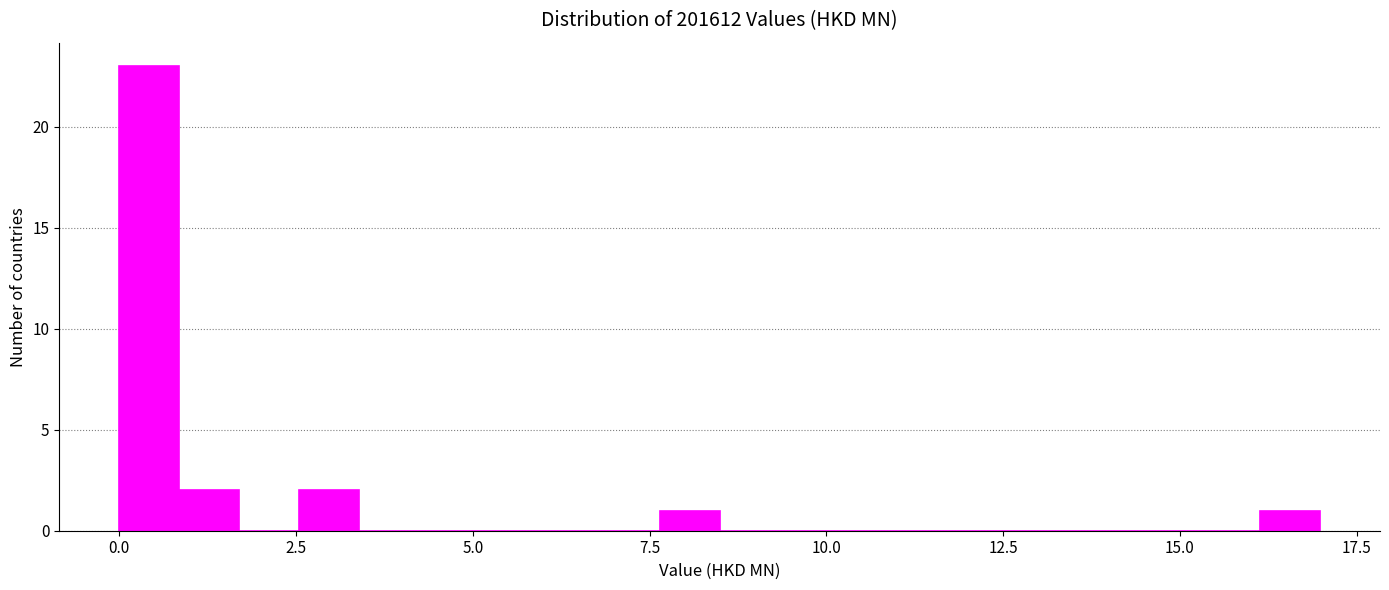

Around what value on the x-axis is the tallest bar? Give the approximate position of its centre, as read against the axis.

0.5